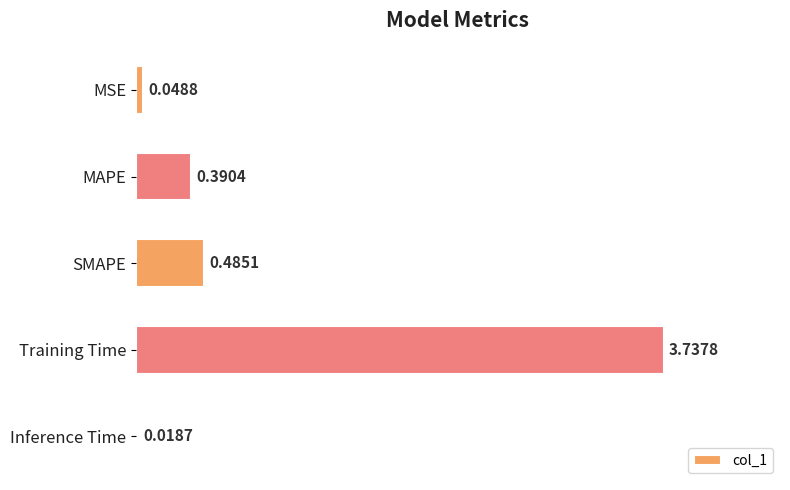

What is the difference between the values at Training Time and MAPE?

3.3